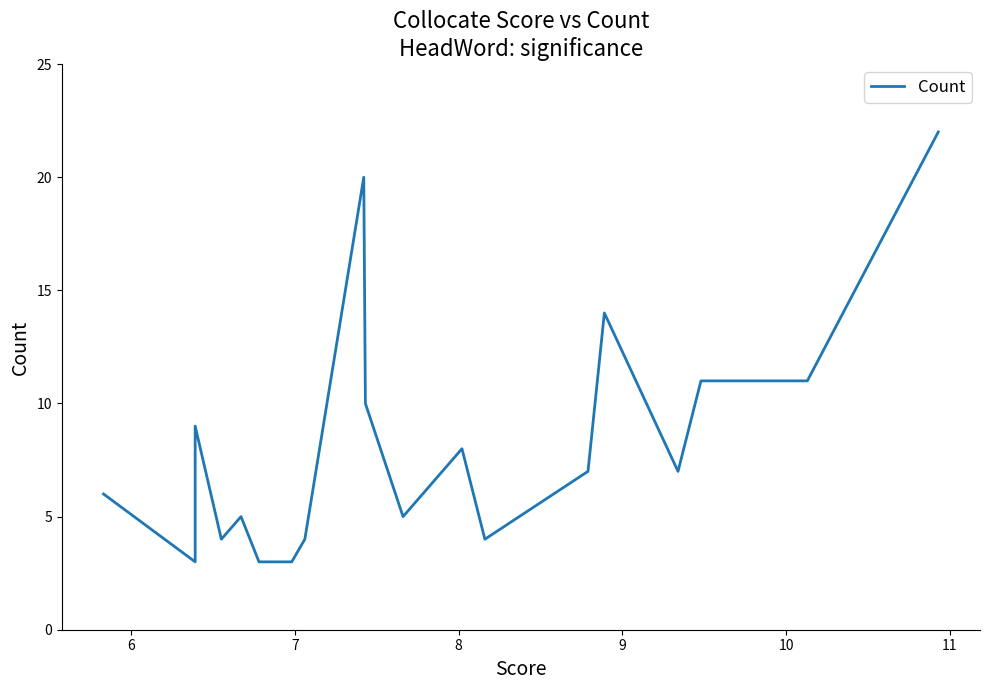

What is the sum of all values?

159